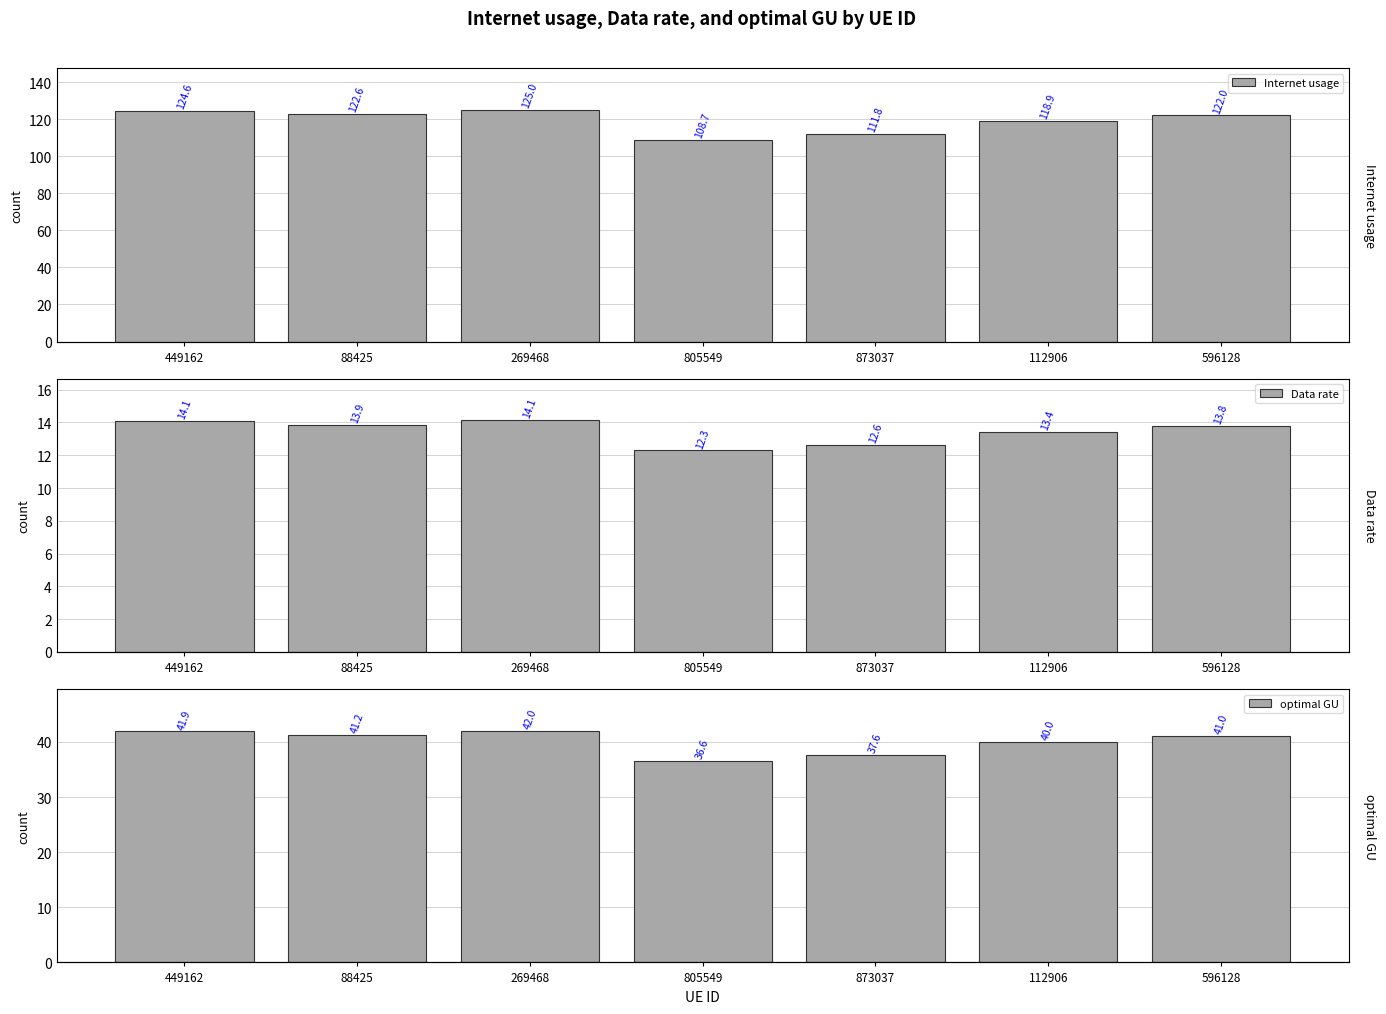

Which series has the largest range (max minus min)?

Internet usage